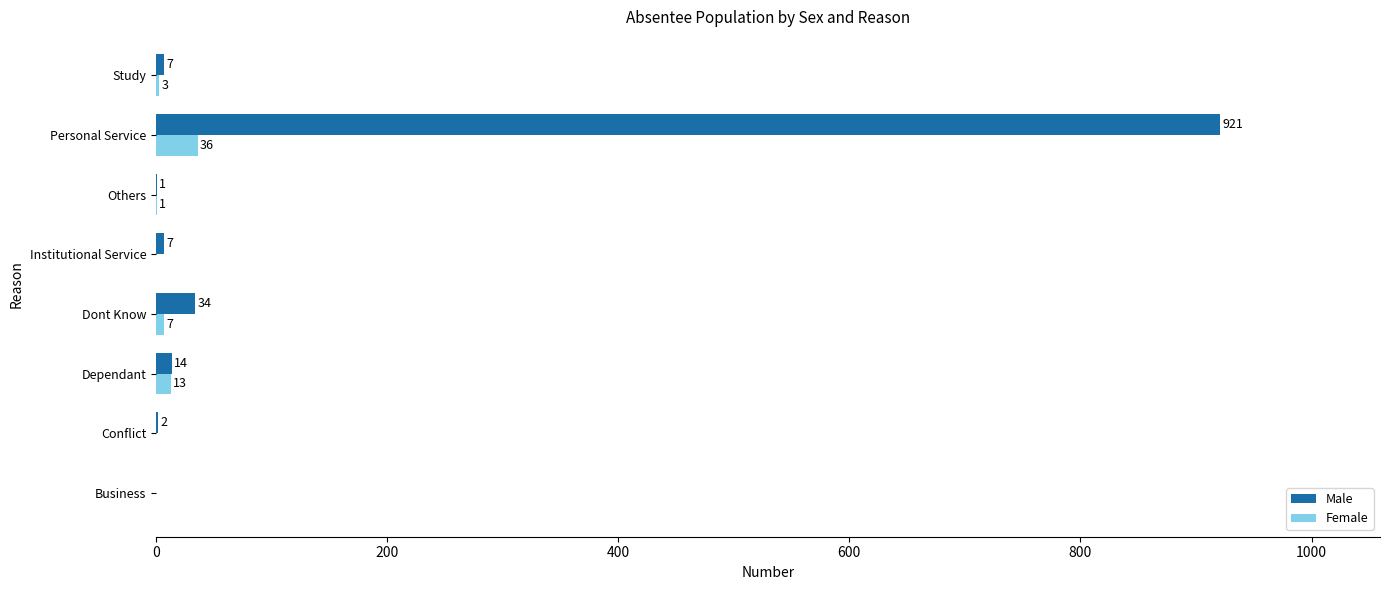

The Male series shows 0 at Business. True or false?

True